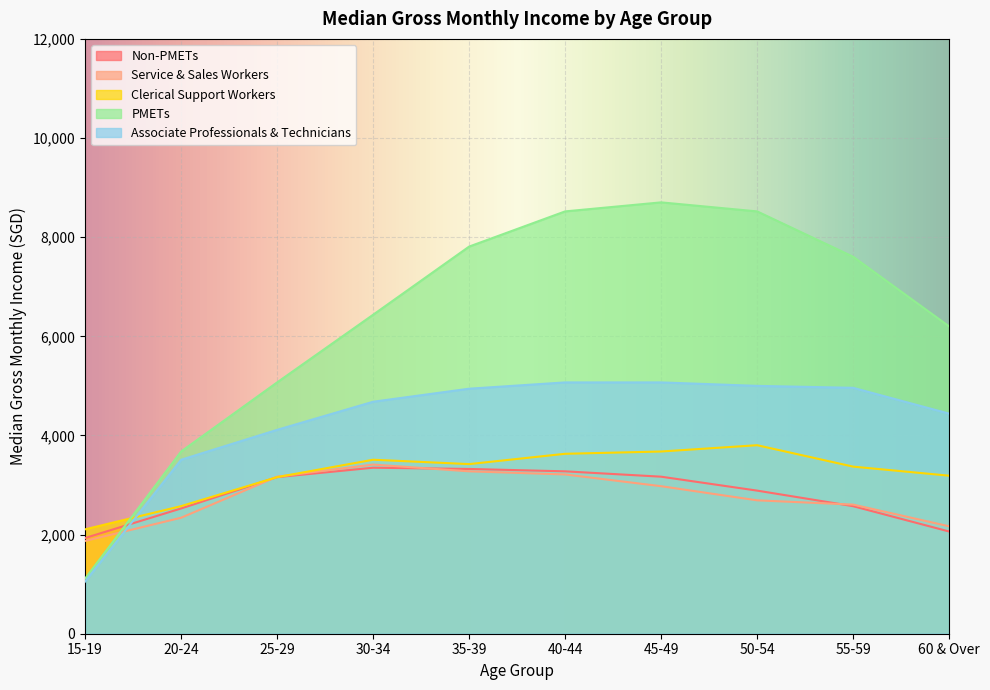

What value does the Associate Professionals & Technicians series have at 45-49?

5070